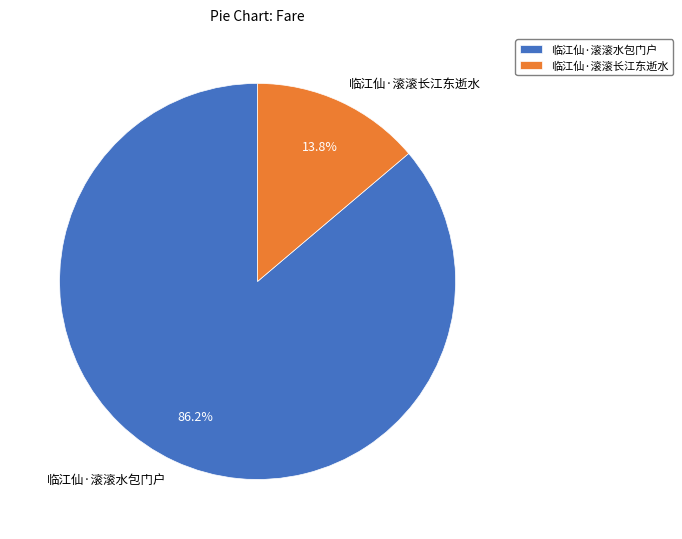

To the nearest percent, what portion does 临江仙·滚滚长江东逝水 represent?

14%